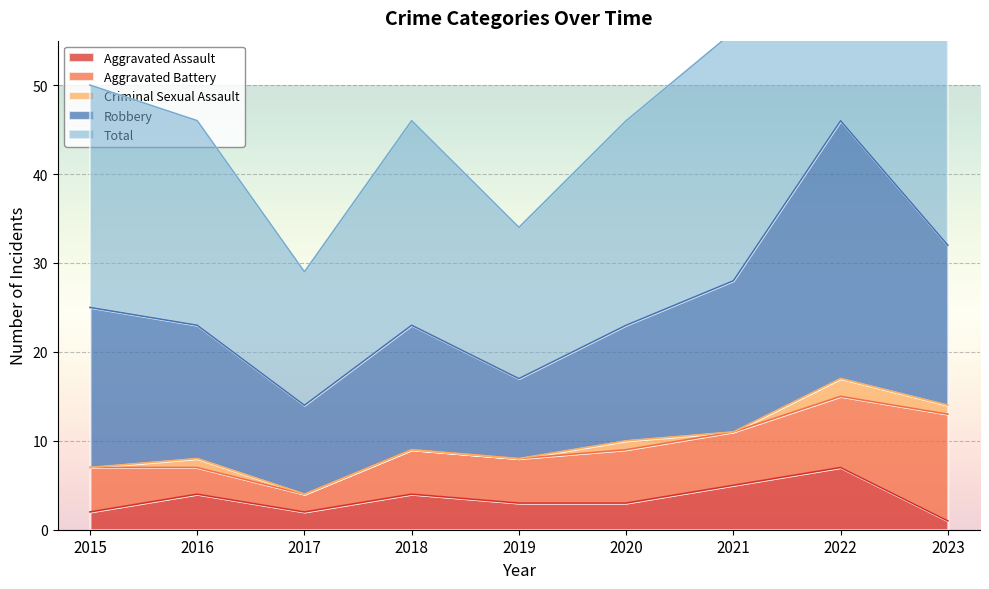

The value of Criminal Sexual Assault at 2022 is 3. True or false?

False